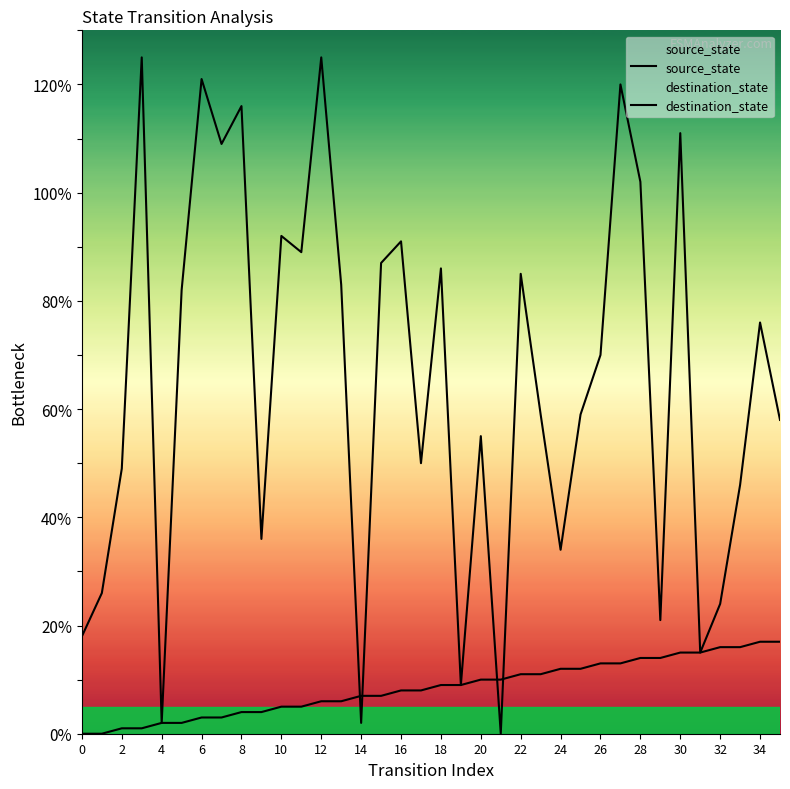

Which series has the largest range (max minus min)?

destination_state